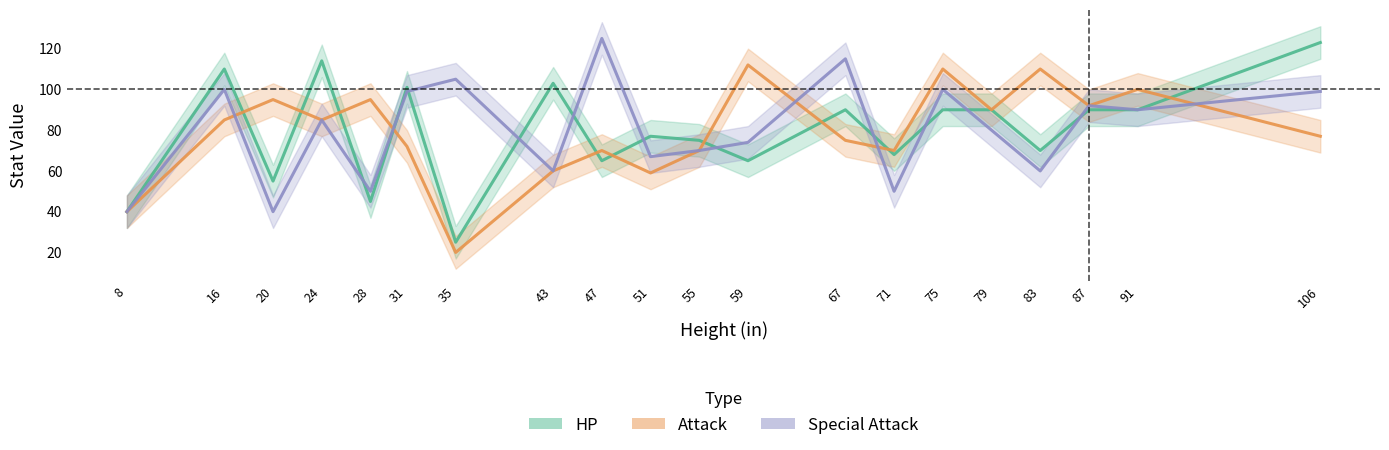

How many lines are shown in the chart?

3